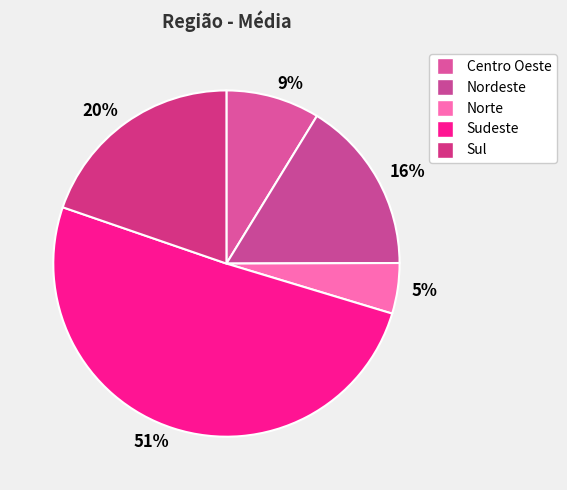

Is there any slice that represents more than half of the pie?

Yes